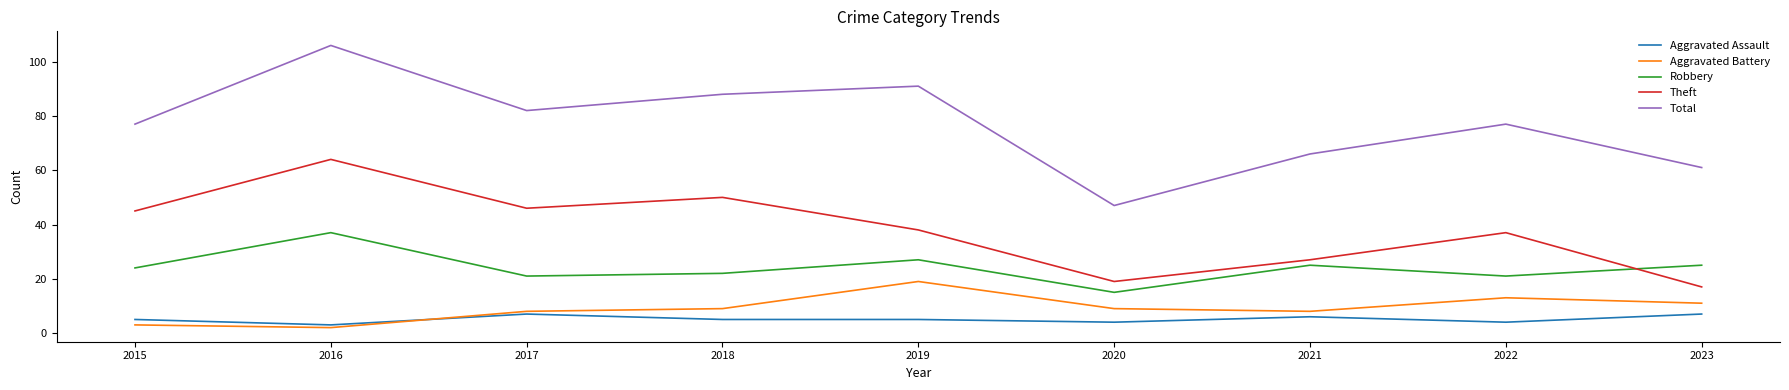

At 2019, list the series in order from smallest to largest.

Aggravated Assault, Aggravated Battery, Robbery, Theft, Total